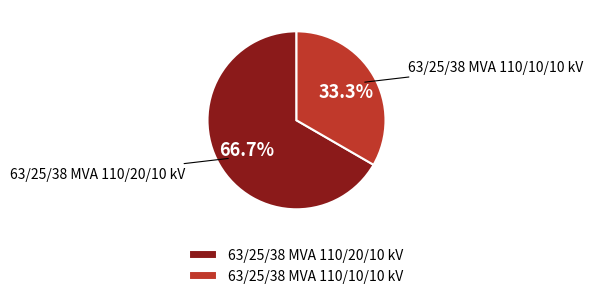

Which slice is the largest?

63/25/38 MVA 110/20/10 kV